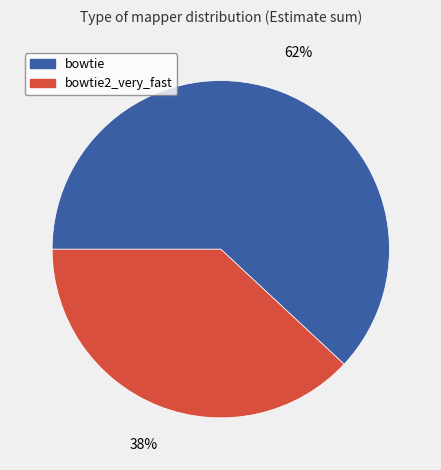

Is there any slice that represents more than half of the pie?

Yes